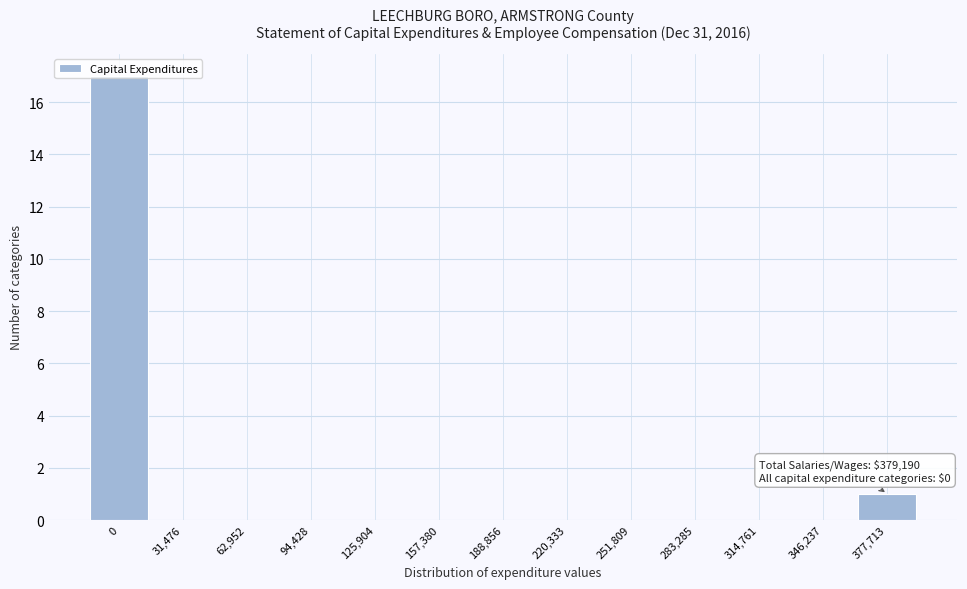

What is the sum of all values?

18